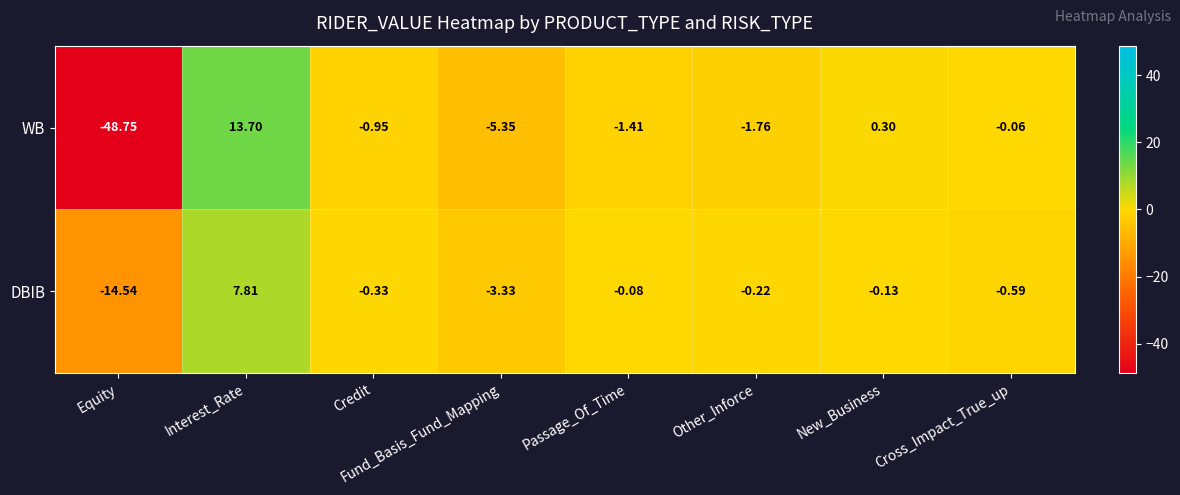

At which label is WB closest to -17?

Fund_Basis_Fund_Mapping